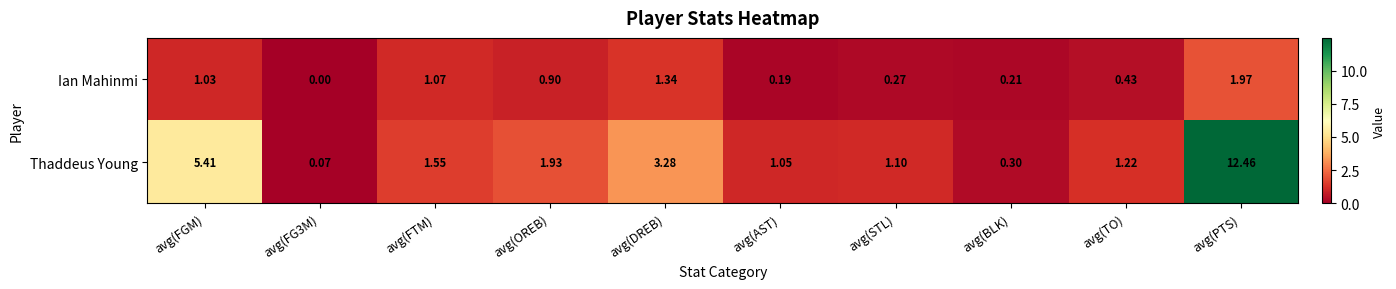

Where is Thaddeus Young nearest to the value 6?

avg(FGM)